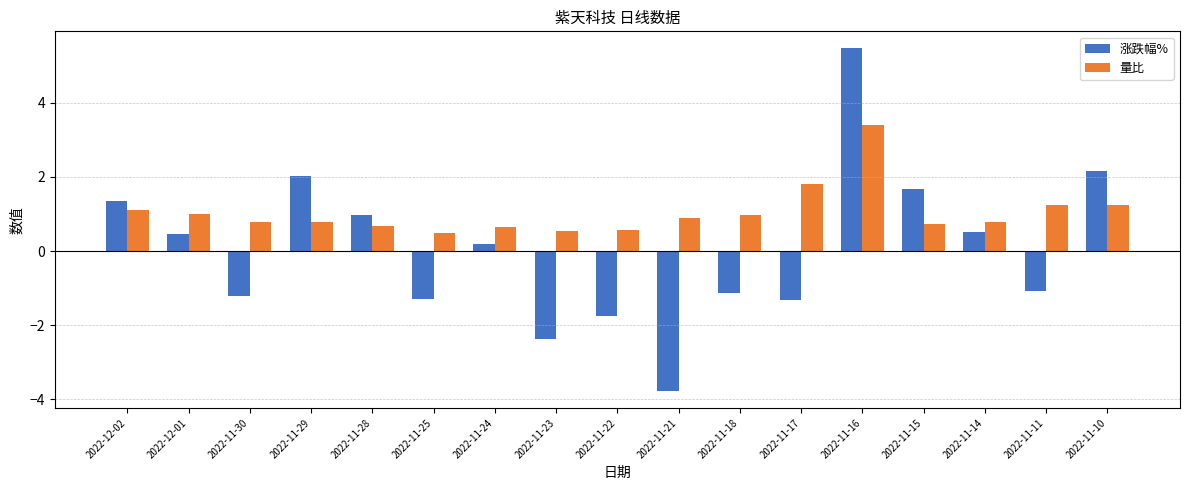

What is the smallest value displayed?

-3.8